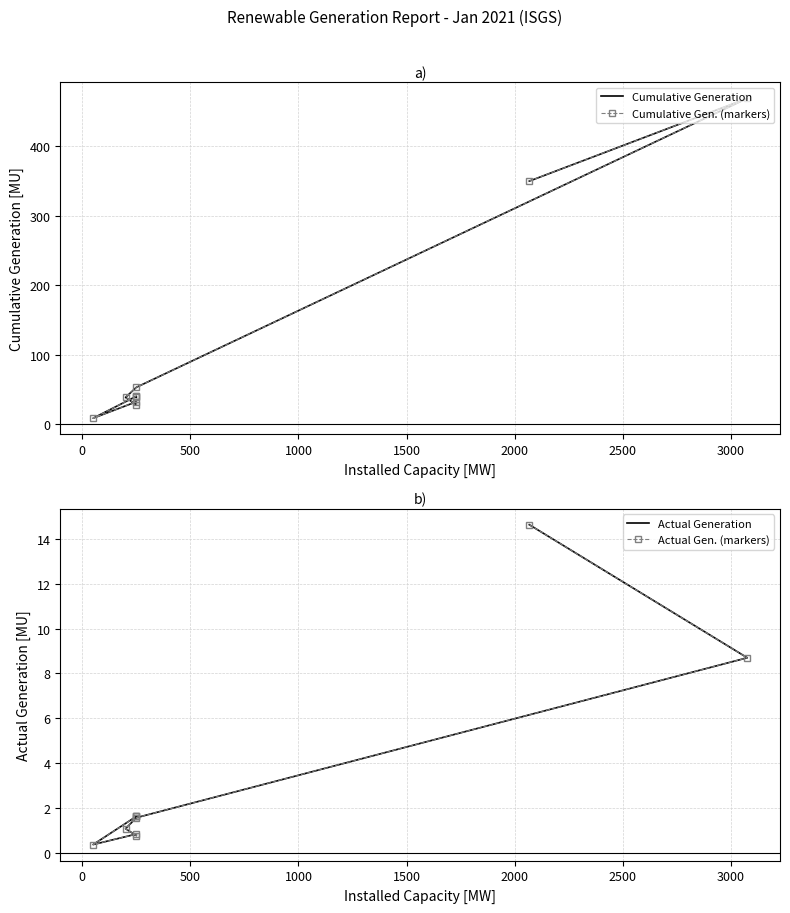

What is the minimum value for Cumulative Generation (MU)?

8.9